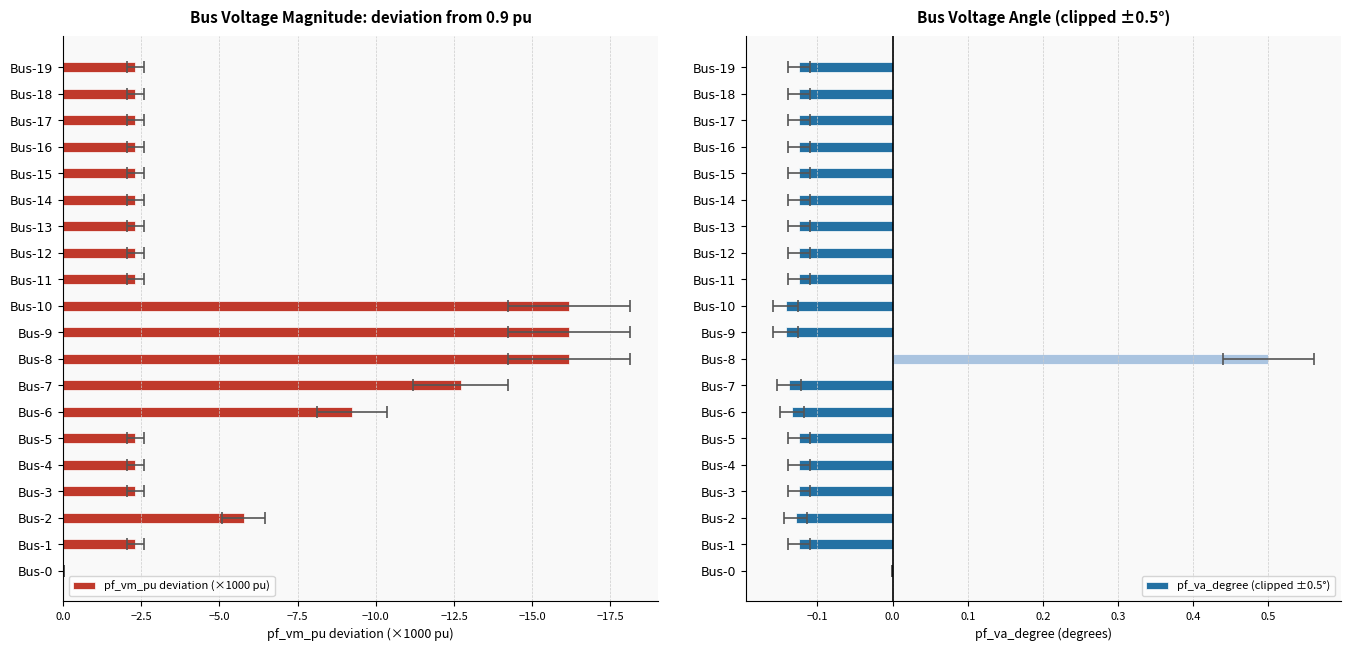

How many data points does each series have?

20